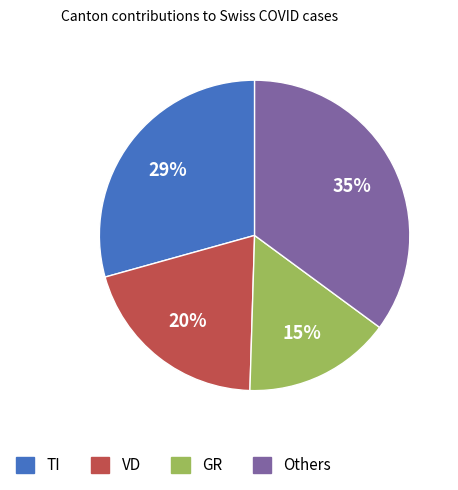

The TI slice represents 29% of the pie. True or false?

True